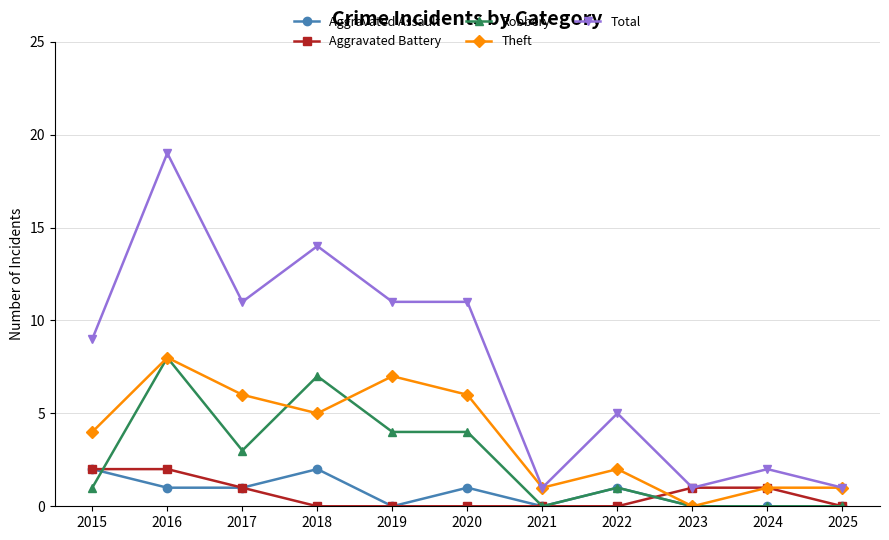

What is the value of the Robbery point at the 4th from the left?

7